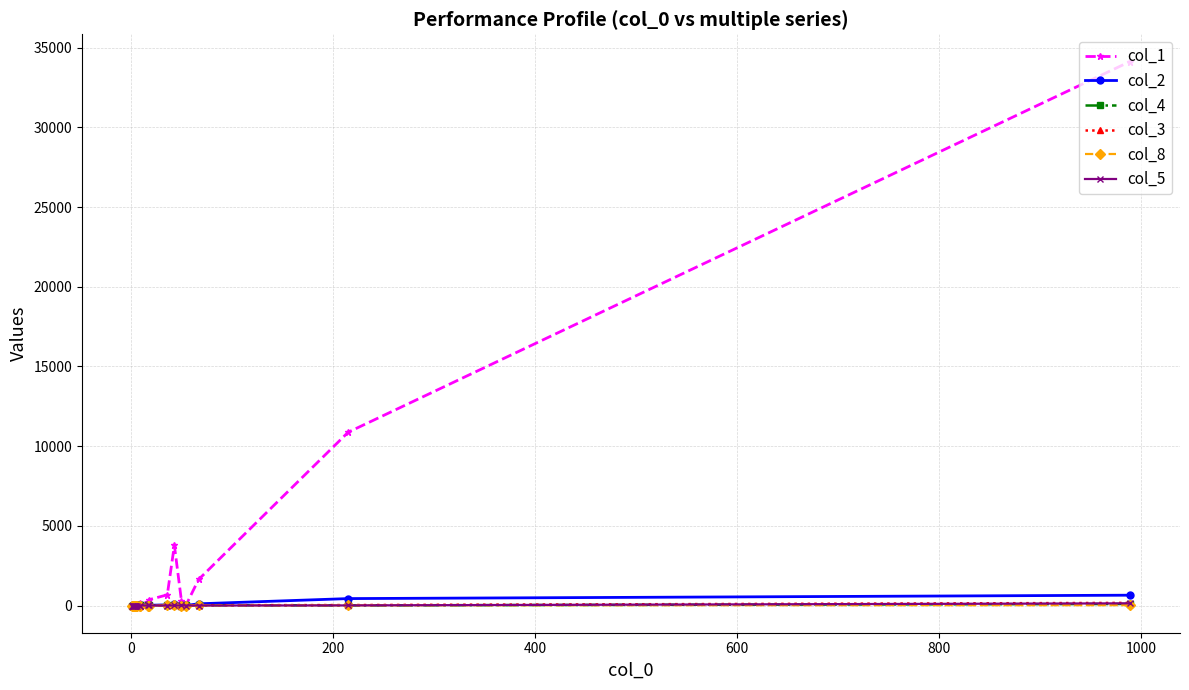

What are all the series names shown in the legend?

col_1, col_2, col_4, col_3, col_8, col_5